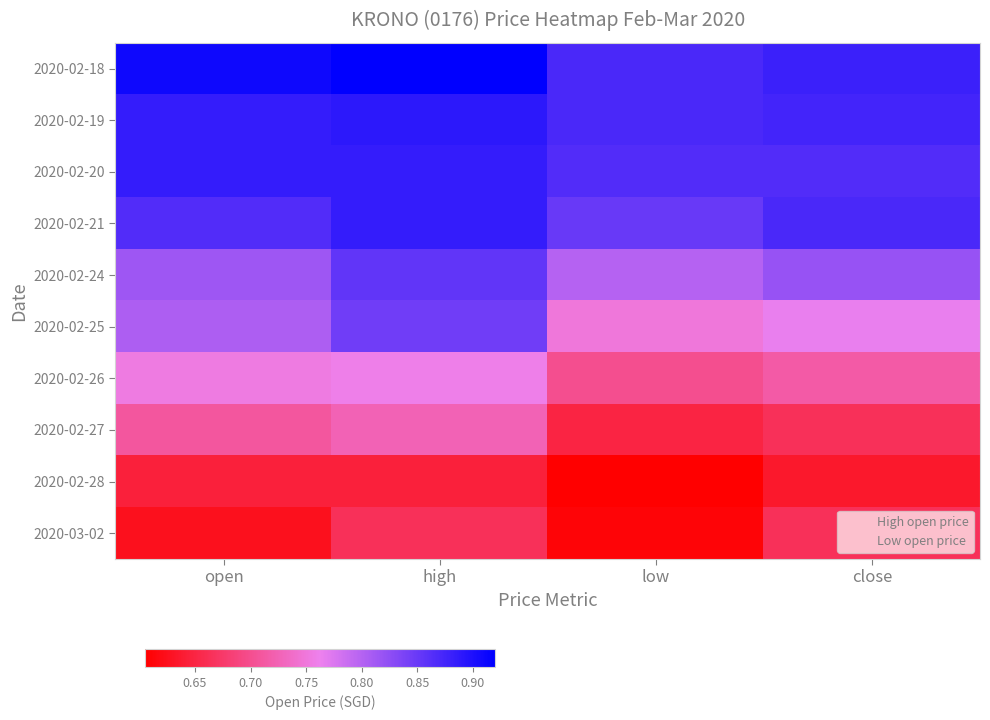

At how many categories does at least one series exceed 0?

4